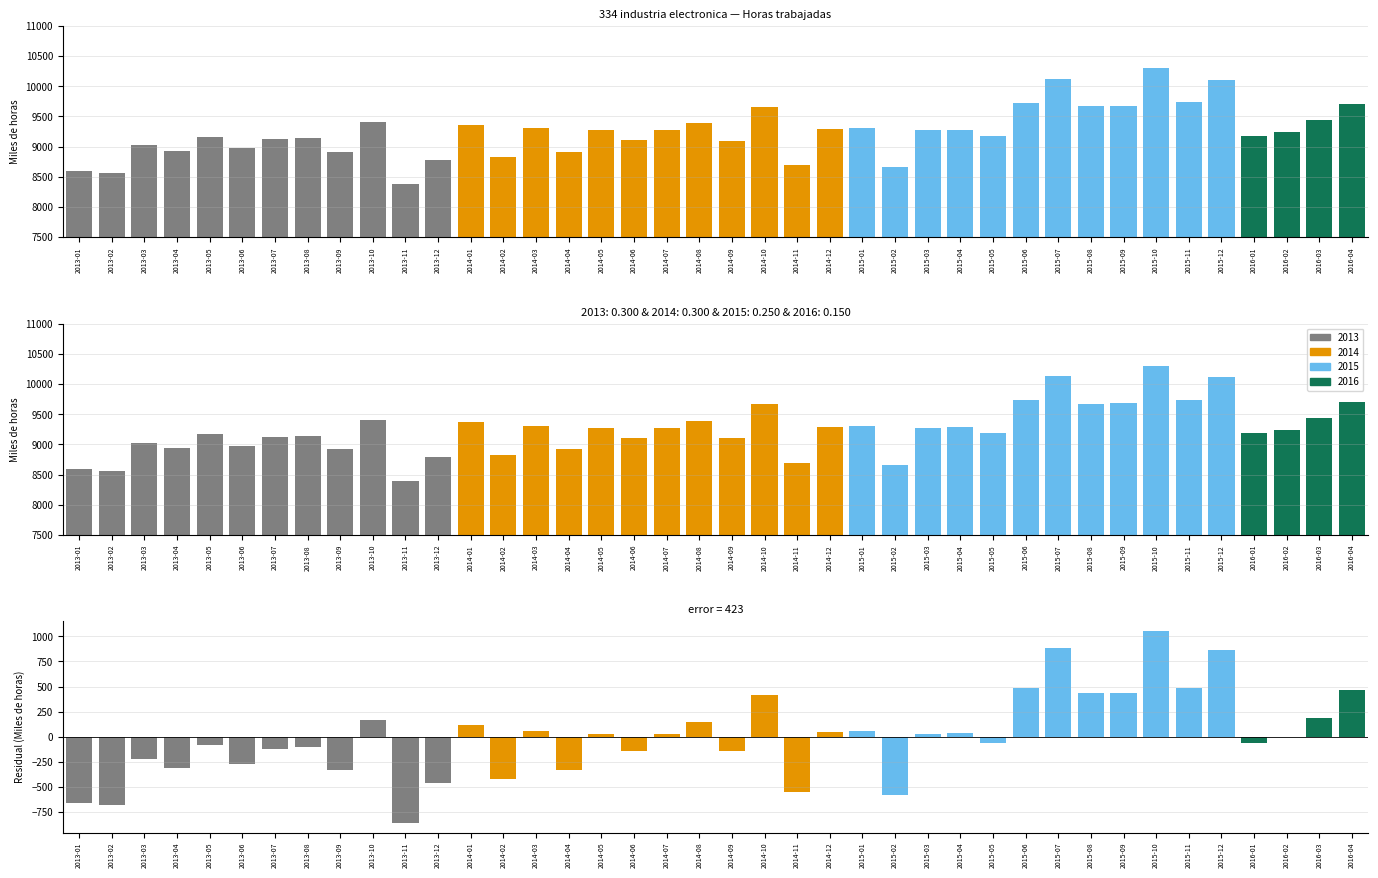

True or false: Residual has a value of -657.5 at 2013-01.

True